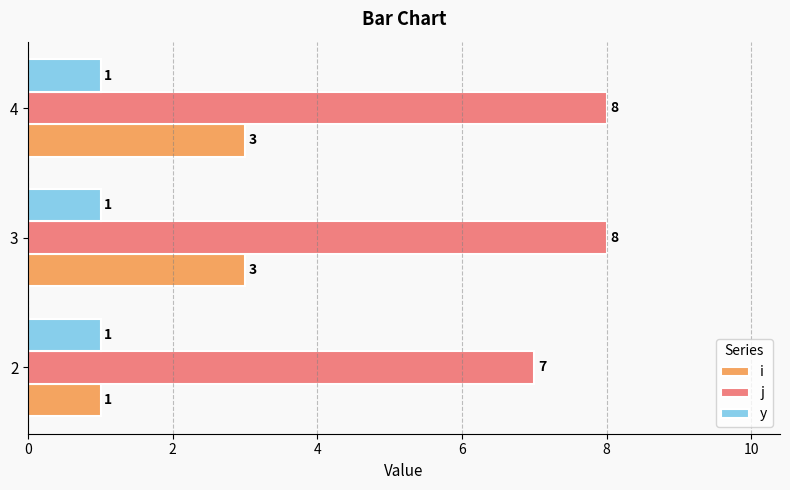

What is the total value across all series at 2?

9